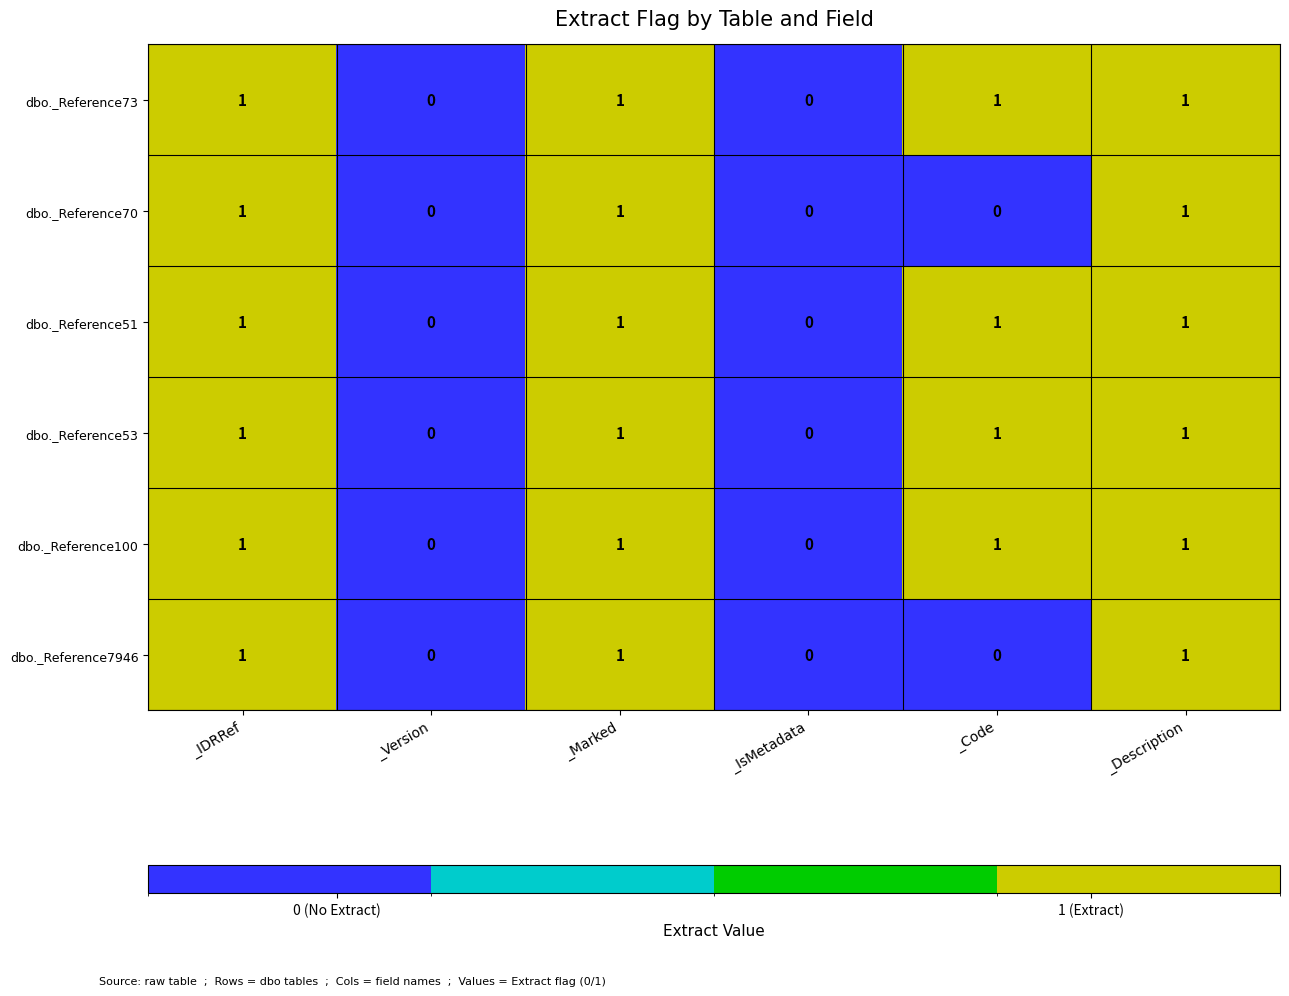

Count the dbo._Reference73 values in the range 0 to 1.

6